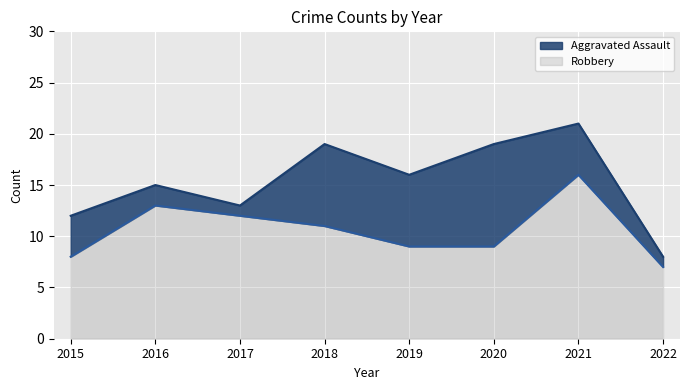

What is the spread (max minus min) of values at 2022?

1